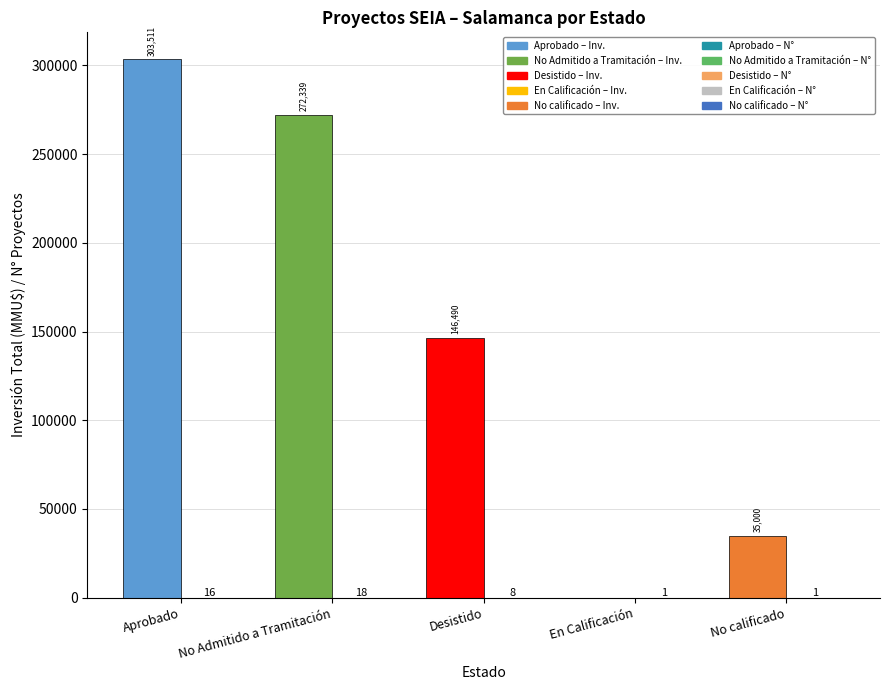

At which category is the sum across all series the highest?

Aprobado